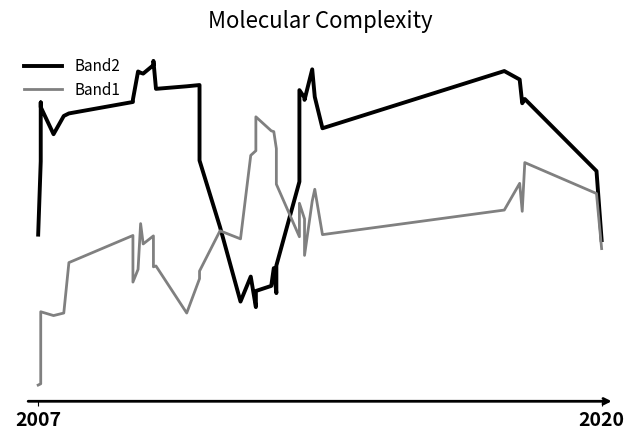

Reading left to right, what are all the values shown in this chart?

Band2: 110.4	145.0	172.8	170.6	157.8	166.4	167.6	173.0	174.2	187.4	186.8	186.4	190.4	192.4	179.2	180.4	181.0	145.4	114.0	78.8	90.6	76.2	83.8	86.2	94.6	82.8	95.8	135.4	178.6	175.0	174.0	188.4	175.4	160.6	187.6	183.6	172.4	174.4	140.4	107.8
Band1: 39.4	40.0	46.6	74.0	72.2	73.4	97.2	110.0	88.0	94.0	115.6	106.0	109.8	95.2	95.6	73.4	89.6	93.2	112.2	108.4	147.8	150.0	166.0	159.4	159.0	151.0	134.2	109.4	125.2	117.8	100.6	126.2	131.8	110.4	122.0	134.6	121.4	144.4	129.8	103.8